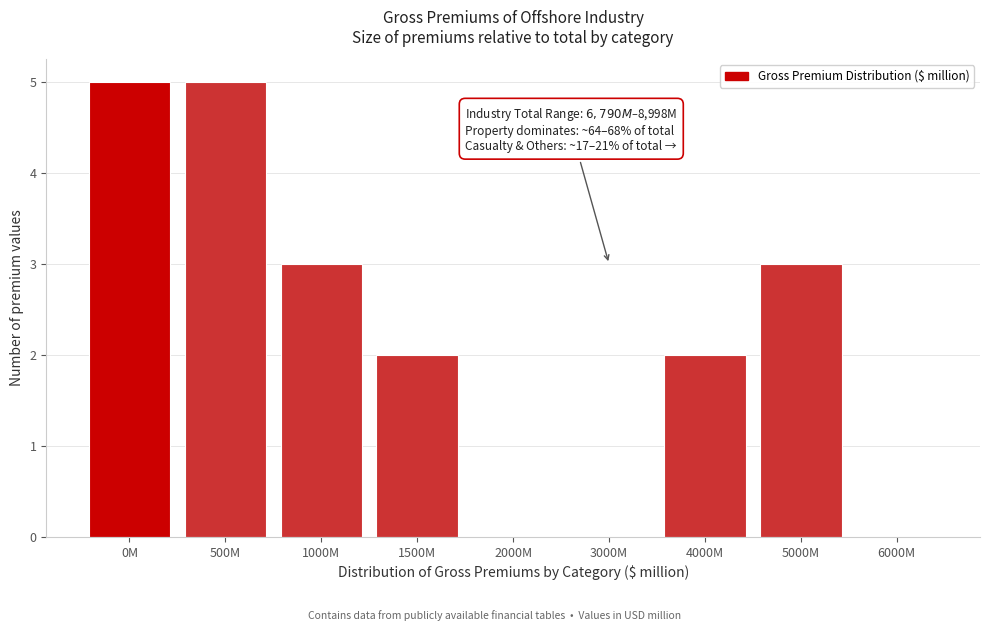

Reading left to right, extract all data points from this chart.

0M=5	500M=5	1000M=3	1500M=2	2000M=0	3000M=0	4000M=2	5000M=3	6000M=0